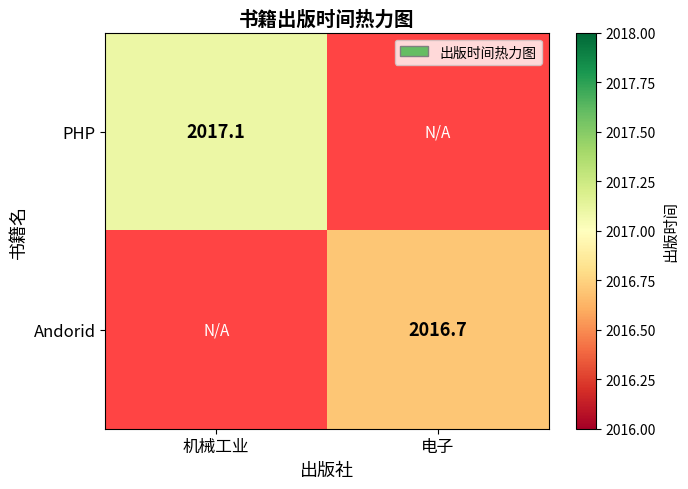

Is it true that Andorid equals 2848.5 at 电子?

False